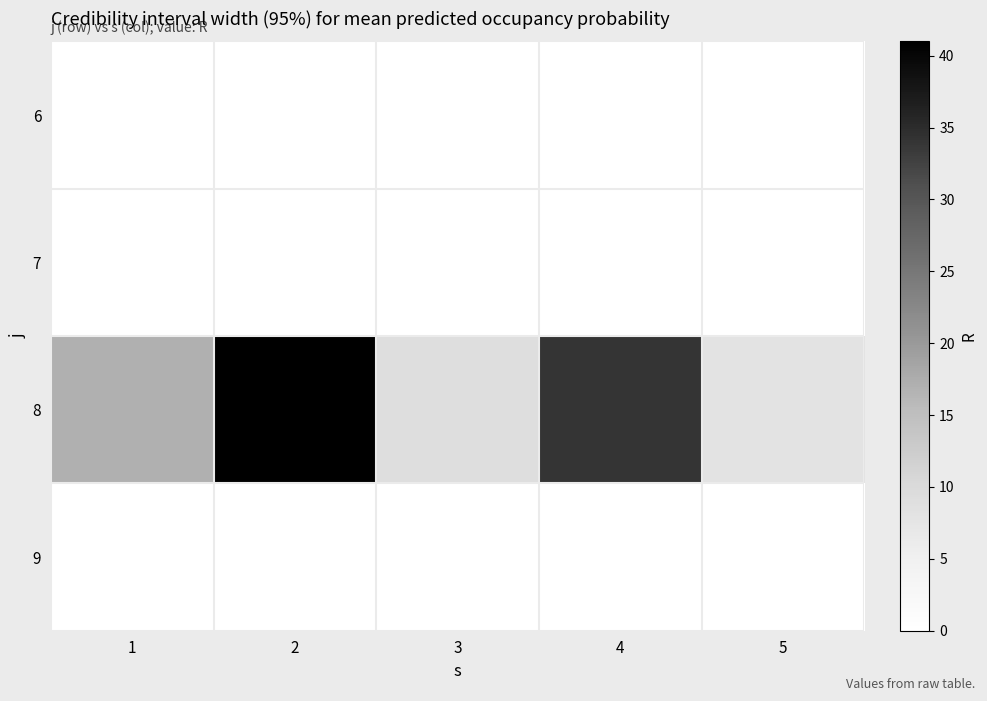

Reading left to right, list all the values displayed in this chart.

6: 1=0	2=0	3=0	4=0	5=0
7: 1=0	2=0	3=0	4=0	5=0
8: 1=17	2=41	3=9	4=34	5=8
9: 1=0	2=0	3=0	4=0	5=0